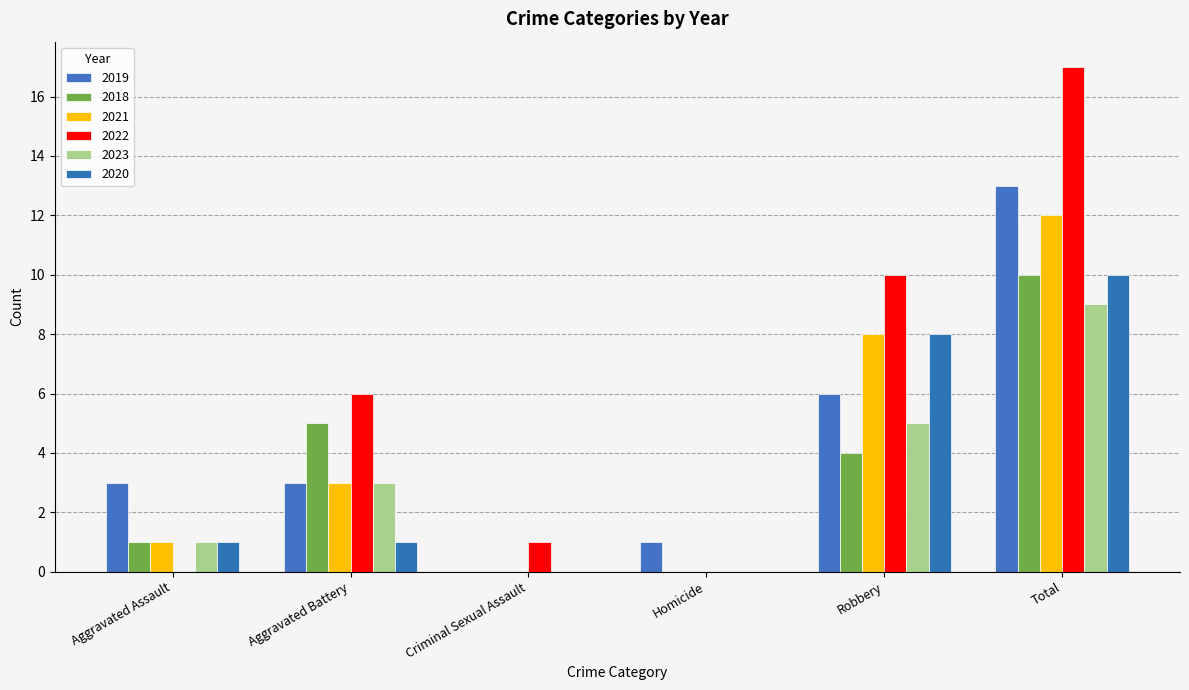

The 2018 series shows 5 at Aggravated Battery. True or false?

True